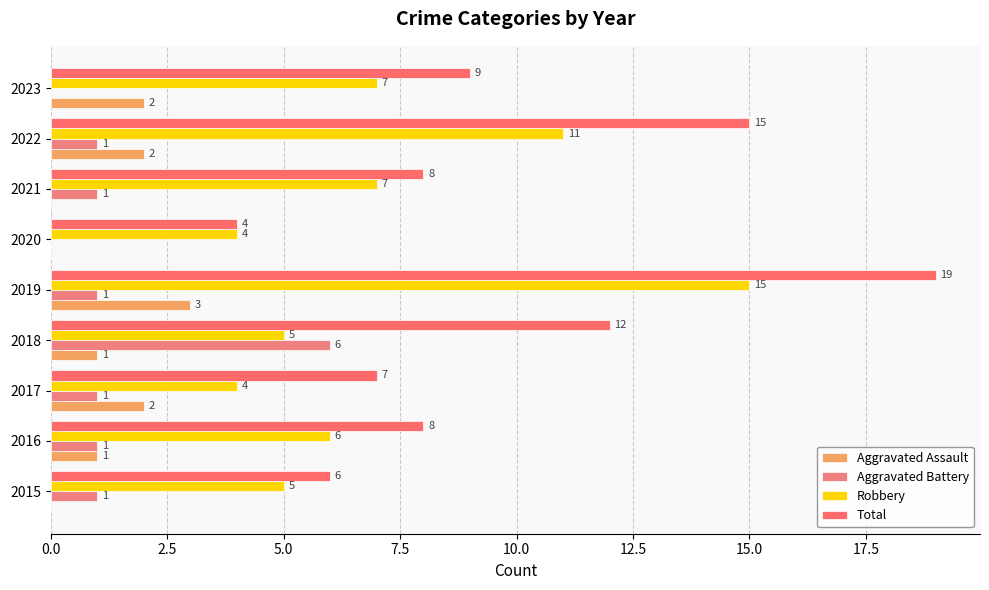

How many series are shown in this chart?

4